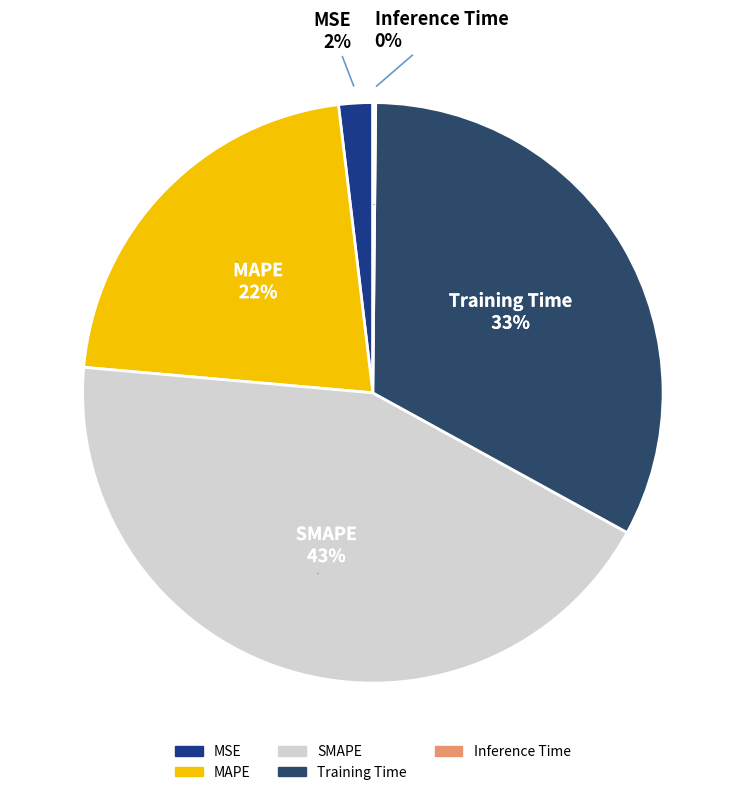

Count the number of slices in the pie.

5